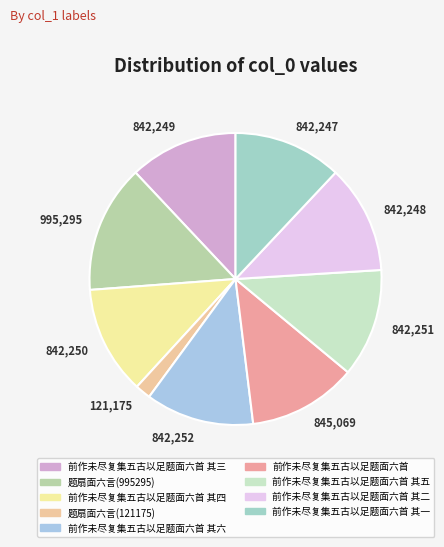

Rank the categories by value from highest to lowest.

题扇面六言(995295), 前作未尽复集五古以足题面六首, 前作未尽复集五古以足题面六首 其六, 前作未尽复集五古以足题面六首 其五, 前作未尽复集五古以足题面六首 其四, 前作未尽复集五古以足题面六首 其三, 前作未尽复集五古以足题面六首 其二, 前作未尽复集五古以足题面六首 其一, 题扇面六言(121175)